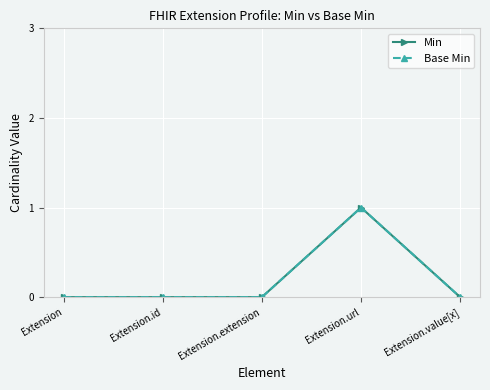

The value of Min at Extension.extension is 0. True or false?

True